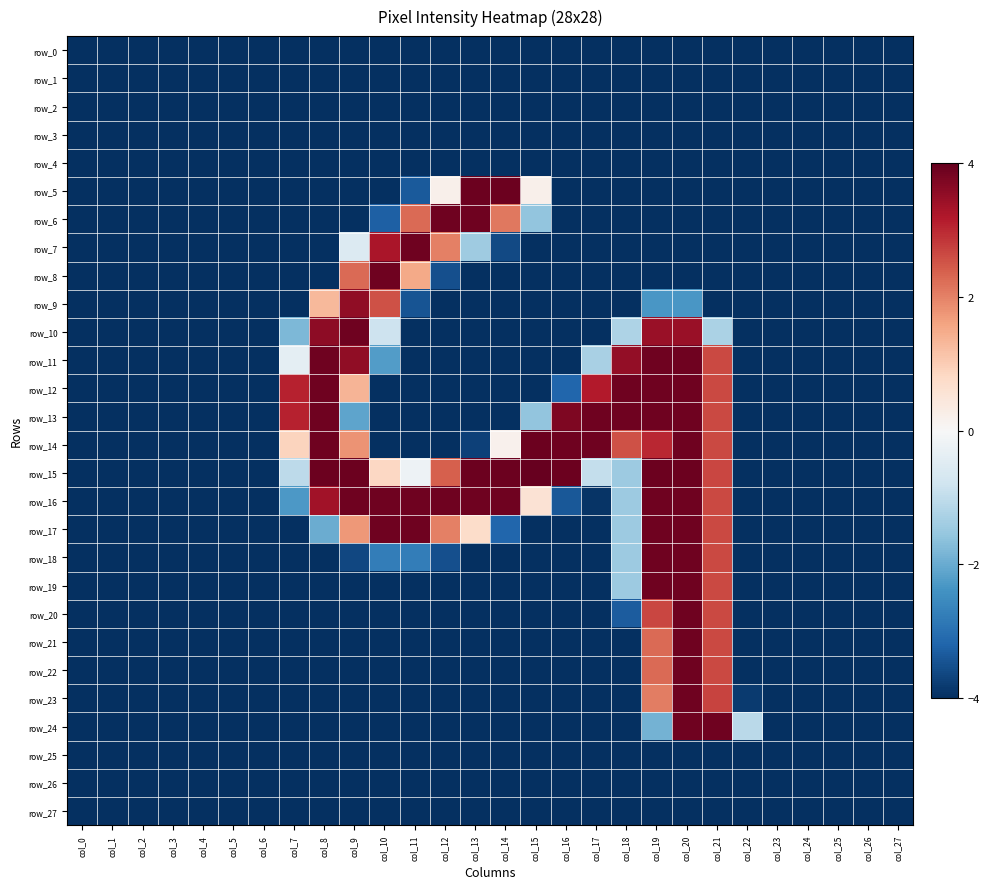

Reading right to left, extract all data points from this chart.

row_0: col_27=-4.0	col_26=-4.0	col_25=-4.0	col_24=-4.0	col_23=-4.0	col_22=-4.0	col_21=-4.0	col_20=-4.0	col_19=-4.0	col_18=-4.0	col_17=-4.0	col_16=-4.0	col_15=-4.0	col_14=-4.0	col_13=-4.0	col_12=-4.0	col_11=-4.0	col_10=-4.0	col_9=-4.0	col_8=-4.0	col_7=-4.0	col_6=-4.0	col_5=-4.0	col_4=-4.0	col_3=-4.0	col_2=-4.0	col_1=-4.0	col_0=-4.0
row_1: col_27=-4.0	col_26=-4.0	col_25=-4.0	col_24=-4.0	col_23=-4.0	col_22=-4.0	col_21=-4.0	col_20=-4.0	col_19=-4.0	col_18=-4.0	col_17=-4.0	col_16=-4.0	col_15=-4.0	col_14=-4.0	col_13=-4.0	col_12=-4.0	col_11=-4.0	col_10=-4.0	col_9=-4.0	col_8=-4.0	col_7=-4.0	col_6=-4.0	col_5=-4.0	col_4=-4.0	col_3=-4.0	col_2=-4.0	col_1=-4.0	col_0=-4.0
row_2: col_27=-4.0	col_26=-4.0	col_25=-4.0	col_24=-4.0	col_23=-4.0	col_22=-4.0	col_21=-4.0	col_20=-4.0	col_19=-4.0	col_18=-4.0	col_17=-4.0	col_16=-4.0	col_15=-4.0	col_14=-4.0	col_13=-4.0	col_12=-4.0	col_11=-4.0	col_10=-4.0	col_9=-4.0	col_8=-4.0	col_7=-4.0	col_6=-4.0	col_5=-4.0	col_4=-4.0	col_3=-4.0	col_2=-4.0	col_1=-4.0	col_0=-4.0
row_3: col_27=-4.0	col_26=-4.0	col_25=-4.0	col_24=-4.0	col_23=-4.0	col_22=-4.0	col_21=-4.0	col_20=-4.0	col_19=-4.0	col_18=-4.0	col_17=-4.0	col_16=-4.0	col_15=-4.0	col_14=-4.0	col_13=-4.0	col_12=-4.0	col_11=-4.0	col_10=-4.0	col_9=-4.0	col_8=-4.0	col_7=-4.0	col_6=-4.0	col_5=-4.0	col_4=-4.0	col_3=-4.0	col_2=-4.0	col_1=-4.0	col_0=-4.0
row_4: col_27=-4.0	col_26=-4.0	col_25=-4.0	col_24=-4.0	col_23=-4.0	col_22=-4.0	col_21=-4.0	col_20=-4.0	col_19=-4.0	col_18=-4.0	col_17=-4.0	col_16=-4.0	col_15=-4.0	col_14=-4.0	col_13=-4.0	col_12=-4.0	col_11=-4.0	col_10=-4.0	col_9=-4.0	col_8=-4.0	col_7=-4.0	col_6=-4.0	col_5=-4.0	col_4=-4.0	col_3=-4.0	col_2=-4.0	col_1=-4.0	col_0=-4.0
row_5: col_27=-4.0	col_26=-4.0	col_25=-4.0	col_24=-4.0	col_23=-4.0	col_22=-4.0	col_21=-4.0	col_20=-4.0	col_19=-4.0	col_18=-4.0	col_17=-4.0	col_16=-4.0	col_15=0.2	col_14=3.9	col_13=3.9	col_12=0.2	col_11=-3.4	col_10=-4.0	col_9=-4.0	col_8=-4.0	col_7=-4.0	col_6=-4.0	col_5=-4.0	col_4=-4.0	col_3=-4.0	col_2=-4.0	col_1=-4.0	col_0=-4.0
row_6: col_27=-4.0	col_26=-4.0	col_25=-4.0	col_24=-4.0	col_23=-4.0	col_22=-4.0	col_21=-4.0	col_20=-4.0	col_19=-4.0	col_18=-4.0	col_17=-4.0	col_16=-4.0	col_15=-1.6	col_14=2.1	col_13=3.9	col_12=3.9	col_11=2.3	col_10=-3.3	col_9=-4.0	col_8=-4.0	col_7=-4.0	col_6=-4.0	col_5=-4.0	col_4=-4.0	col_3=-4.0	col_2=-4.0	col_1=-4.0	col_0=-4.0
row_7: col_27=-4.0	col_26=-4.0	col_25=-4.0	col_24=-4.0	col_23=-4.0	col_22=-4.0	col_21=-4.0	col_20=-4.0	col_19=-4.0	col_18=-4.0	col_17=-4.0	col_16=-4.0	col_15=-4.0	col_14=-3.6	col_13=-1.4	col_12=2.0	col_11=3.9	col_10=3.3	col_9=-0.5	col_8=-4.0	col_7=-4.0	col_6=-4.0	col_5=-4.0	col_4=-4.0	col_3=-4.0	col_2=-4.0	col_1=-4.0	col_0=-4.0
row_8: col_27=-4.0	col_26=-4.0	col_25=-4.0	col_24=-4.0	col_23=-4.0	col_22=-4.0	col_21=-4.0	col_20=-4.0	col_19=-4.0	col_18=-4.0	col_17=-4.0	col_16=-4.0	col_15=-4.0	col_14=-4.0	col_13=-4.0	col_12=-3.5	col_11=1.5	col_10=3.9	col_9=2.3	col_8=-4.0	col_7=-4.0	col_6=-4.0	col_5=-4.0	col_4=-4.0	col_3=-4.0	col_2=-4.0	col_1=-4.0	col_0=-4.0
row_9: col_27=-4.0	col_26=-4.0	col_25=-4.0	col_24=-4.0	col_23=-4.0	col_22=-4.0	col_21=-4.0	col_20=-2.3	col_19=-2.3	col_18=-4.0	col_17=-4.0	col_16=-4.0	col_15=-4.0	col_14=-4.0	col_13=-4.0	col_12=-4.0	col_11=-3.5	col_10=2.6	col_9=3.6	col_8=1.3	col_7=-4.0	col_6=-4.0	col_5=-4.0	col_4=-4.0	col_3=-4.0	col_2=-4.0	col_1=-4.0	col_0=-4.0
row_10: col_27=-4.0	col_26=-4.0	col_25=-4.0	col_24=-4.0	col_23=-4.0	col_22=-4.0	col_21=-1.3	col_20=3.5	col_19=3.5	col_18=-1.2	col_17=-4.0	col_16=-4.0	col_15=-4.0	col_14=-4.0	col_13=-4.0	col_12=-4.0	col_11=-4.0	col_10=-0.8	col_9=3.9	col_8=3.6	col_7=-1.8	col_6=-4.0	col_5=-4.0	col_4=-4.0	col_3=-4.0	col_2=-4.0	col_1=-4.0	col_0=-4.0
row_11: col_27=-4.0	col_26=-4.0	col_25=-4.0	col_24=-4.0	col_23=-4.0	col_22=-4.0	col_21=2.7	col_20=3.9	col_19=3.9	col_18=3.5	col_17=-1.3	col_16=-4.0	col_15=-4.0	col_14=-4.0	col_13=-4.0	col_12=-4.0	col_11=-4.0	col_10=-2.2	col_9=3.6	col_8=3.9	col_7=-0.4	col_6=-4.0	col_5=-4.0	col_4=-4.0	col_3=-4.0	col_2=-4.0	col_1=-4.0	col_0=-4.0
row_12: col_27=-4.0	col_26=-4.0	col_25=-4.0	col_24=-4.0	col_23=-4.0	col_22=-4.0	col_21=2.7	col_20=3.9	col_19=3.9	col_18=3.9	col_17=3.2	col_16=-3.2	col_15=-4.0	col_14=-4.0	col_13=-4.0	col_12=-4.0	col_11=-4.0	col_10=-4.0	col_9=1.4	col_8=3.9	col_7=3.1	col_6=-4.0	col_5=-4.0	col_4=-4.0	col_3=-4.0	col_2=-4.0	col_1=-4.0	col_0=-4.0
row_13: col_27=-4.0	col_26=-4.0	col_25=-4.0	col_24=-4.0	col_23=-4.0	col_22=-4.0	col_21=2.7	col_20=3.9	col_19=3.9	col_18=3.9	col_17=3.9	col_16=3.7	col_15=-1.6	col_14=-4.0	col_13=-4.0	col_12=-4.0	col_11=-4.0	col_10=-4.0	col_9=-2.1	col_8=3.9	col_7=3.1	col_6=-4.0	col_5=-4.0	col_4=-4.0	col_3=-4.0	col_2=-4.0	col_1=-4.0	col_0=-4.0
row_14: col_27=-4.0	col_26=-4.0	col_25=-4.0	col_24=-4.0	col_23=-4.0	col_22=-4.0	col_21=2.7	col_20=3.9	col_19=3.0	col_18=2.6	col_17=3.9	col_16=3.9	col_15=3.9	col_14=0.2	col_13=-3.7	col_12=-4.0	col_11=-4.0	col_10=-4.0	col_9=1.8	col_8=3.9	col_7=0.9	col_6=-4.0	col_5=-4.0	col_4=-4.0	col_3=-4.0	col_2=-4.0	col_1=-4.0	col_0=-4.0
row_15: col_27=-4.0	col_26=-4.0	col_25=-4.0	col_24=-4.0	col_23=-4.0	col_22=-4.0	col_21=2.7	col_20=3.9	col_19=3.9	col_18=-1.5	col_17=-1.0	col_16=3.9	col_15=4.0	col_14=3.9	col_13=3.9	col_12=2.4	col_11=-0.2	col_10=0.8	col_9=3.9	col_8=3.9	col_7=-1.1	col_6=-4.0	col_5=-4.0	col_4=-4.0	col_3=-4.0	col_2=-4.0	col_1=-4.0	col_0=-4.0
row_16: col_27=-4.0	col_26=-4.0	col_25=-4.0	col_24=-4.0	col_23=-4.0	col_22=-4.0	col_21=2.7	col_20=3.9	col_19=3.9	col_18=-1.5	col_17=-3.9	col_16=-3.4	col_15=0.6	col_14=3.9	col_13=3.9	col_12=3.9	col_11=3.9	col_10=3.9	col_9=3.9	col_8=3.4	col_7=-2.3	col_6=-4.0	col_5=-4.0	col_4=-4.0	col_3=-4.0	col_2=-4.0	col_1=-4.0	col_0=-4.0
row_17: col_27=-4.0	col_26=-4.0	col_25=-4.0	col_24=-4.0	col_23=-4.0	col_22=-4.0	col_21=2.7	col_20=3.9	col_19=3.9	col_18=-1.5	col_17=-4.0	col_16=-4.0	col_15=-4.0	col_14=-3.2	col_13=0.7	col_12=2.0	col_11=3.9	col_10=3.9	col_9=1.7	col_8=-2.0	col_7=-4.0	col_6=-4.0	col_5=-4.0	col_4=-4.0	col_3=-4.0	col_2=-4.0	col_1=-4.0	col_0=-4.0
row_18: col_27=-4.0	col_26=-4.0	col_25=-4.0	col_24=-4.0	col_23=-4.0	col_22=-4.0	col_21=2.7	col_20=3.9	col_19=3.9	col_18=-1.5	col_17=-4.0	col_16=-4.0	col_15=-4.0	col_14=-4.0	col_13=-4.0	col_12=-3.5	col_11=-2.8	col_10=-2.8	col_9=-3.7	col_8=-4.0	col_7=-4.0	col_6=-4.0	col_5=-4.0	col_4=-4.0	col_3=-4.0	col_2=-4.0	col_1=-4.0	col_0=-4.0
row_19: col_27=-4.0	col_26=-4.0	col_25=-4.0	col_24=-4.0	col_23=-4.0	col_22=-4.0	col_21=2.7	col_20=3.9	col_19=3.9	col_18=-1.5	col_17=-4.0	col_16=-4.0	col_15=-4.0	col_14=-4.0	col_13=-4.0	col_12=-4.0	col_11=-4.0	col_10=-4.0	col_9=-4.0	col_8=-4.0	col_7=-4.0	col_6=-4.0	col_5=-4.0	col_4=-4.0	col_3=-4.0	col_2=-4.0	col_1=-4.0	col_0=-4.0
row_20: col_27=-4.0	col_26=-4.0	col_25=-4.0	col_24=-4.0	col_23=-4.0	col_22=-4.0	col_21=2.7	col_20=3.9	col_19=2.7	col_18=-3.3	col_17=-4.0	col_16=-4.0	col_15=-4.0	col_14=-4.0	col_13=-4.0	col_12=-4.0	col_11=-4.0	col_10=-4.0	col_9=-4.0	col_8=-4.0	col_7=-4.0	col_6=-4.0	col_5=-4.0	col_4=-4.0	col_3=-4.0	col_2=-4.0	col_1=-4.0	col_0=-4.0
row_21: col_27=-4.0	col_26=-4.0	col_25=-4.0	col_24=-4.0	col_23=-4.0	col_22=-4.0	col_21=2.7	col_20=3.9	col_19=2.3	col_18=-4.0	col_17=-4.0	col_16=-4.0	col_15=-4.0	col_14=-4.0	col_13=-4.0	col_12=-4.0	col_11=-4.0	col_10=-4.0	col_9=-4.0	col_8=-4.0	col_7=-4.0	col_6=-4.0	col_5=-4.0	col_4=-4.0	col_3=-4.0	col_2=-4.0	col_1=-4.0	col_0=-4.0
row_22: col_27=-4.0	col_26=-4.0	col_25=-4.0	col_24=-4.0	col_23=-4.0	col_22=-4.0	col_21=2.7	col_20=3.9	col_19=2.3	col_18=-4.0	col_17=-4.0	col_16=-4.0	col_15=-4.0	col_14=-4.0	col_13=-4.0	col_12=-4.0	col_11=-4.0	col_10=-4.0	col_9=-4.0	col_8=-4.0	col_7=-4.0	col_6=-4.0	col_5=-4.0	col_4=-4.0	col_3=-4.0	col_2=-4.0	col_1=-4.0	col_0=-4.0
row_23: col_27=-4.0	col_26=-4.0	col_25=-4.0	col_24=-4.0	col_23=-4.0	col_22=-3.8	col_21=2.7	col_20=3.9	col_19=2.1	col_18=-4.0	col_17=-4.0	col_16=-4.0	col_15=-4.0	col_14=-4.0	col_13=-4.0	col_12=-4.0	col_11=-4.0	col_10=-4.0	col_9=-4.0	col_8=-4.0	col_7=-4.0	col_6=-4.0	col_5=-4.0	col_4=-4.0	col_3=-4.0	col_2=-4.0	col_1=-4.0	col_0=-4.0
row_24: col_27=-4.0	col_26=-4.0	col_25=-4.0	col_24=-4.0	col_23=-4.0	col_22=-1.1	col_21=3.9	col_20=3.9	col_19=-1.9	col_18=-4.0	col_17=-4.0	col_16=-4.0	col_15=-4.0	col_14=-4.0	col_13=-4.0	col_12=-4.0	col_11=-4.0	col_10=-4.0	col_9=-4.0	col_8=-4.0	col_7=-4.0	col_6=-4.0	col_5=-4.0	col_4=-4.0	col_3=-4.0	col_2=-4.0	col_1=-4.0	col_0=-4.0
row_25: col_27=-4.0	col_26=-4.0	col_25=-4.0	col_24=-4.0	col_23=-4.0	col_22=-4.0	col_21=-4.0	col_20=-4.0	col_19=-4.0	col_18=-4.0	col_17=-4.0	col_16=-4.0	col_15=-4.0	col_14=-4.0	col_13=-4.0	col_12=-4.0	col_11=-4.0	col_10=-4.0	col_9=-4.0	col_8=-4.0	col_7=-4.0	col_6=-4.0	col_5=-4.0	col_4=-4.0	col_3=-4.0	col_2=-4.0	col_1=-4.0	col_0=-4.0
row_26: col_27=-4.0	col_26=-4.0	col_25=-4.0	col_24=-4.0	col_23=-4.0	col_22=-4.0	col_21=-4.0	col_20=-4.0	col_19=-4.0	col_18=-4.0	col_17=-4.0	col_16=-4.0	col_15=-4.0	col_14=-4.0	col_13=-4.0	col_12=-4.0	col_11=-4.0	col_10=-4.0	col_9=-4.0	col_8=-4.0	col_7=-4.0	col_6=-4.0	col_5=-4.0	col_4=-4.0	col_3=-4.0	col_2=-4.0	col_1=-4.0	col_0=-4.0
row_27: col_27=-4.0	col_26=-4.0	col_25=-4.0	col_24=-4.0	col_23=-4.0	col_22=-4.0	col_21=-4.0	col_20=-4.0	col_19=-4.0	col_18=-4.0	col_17=-4.0	col_16=-4.0	col_15=-4.0	col_14=-4.0	col_13=-4.0	col_12=-4.0	col_11=-4.0	col_10=-4.0	col_9=-4.0	col_8=-4.0	col_7=-4.0	col_6=-4.0	col_5=-4.0	col_4=-4.0	col_3=-4.0	col_2=-4.0	col_1=-4.0	col_0=-4.0